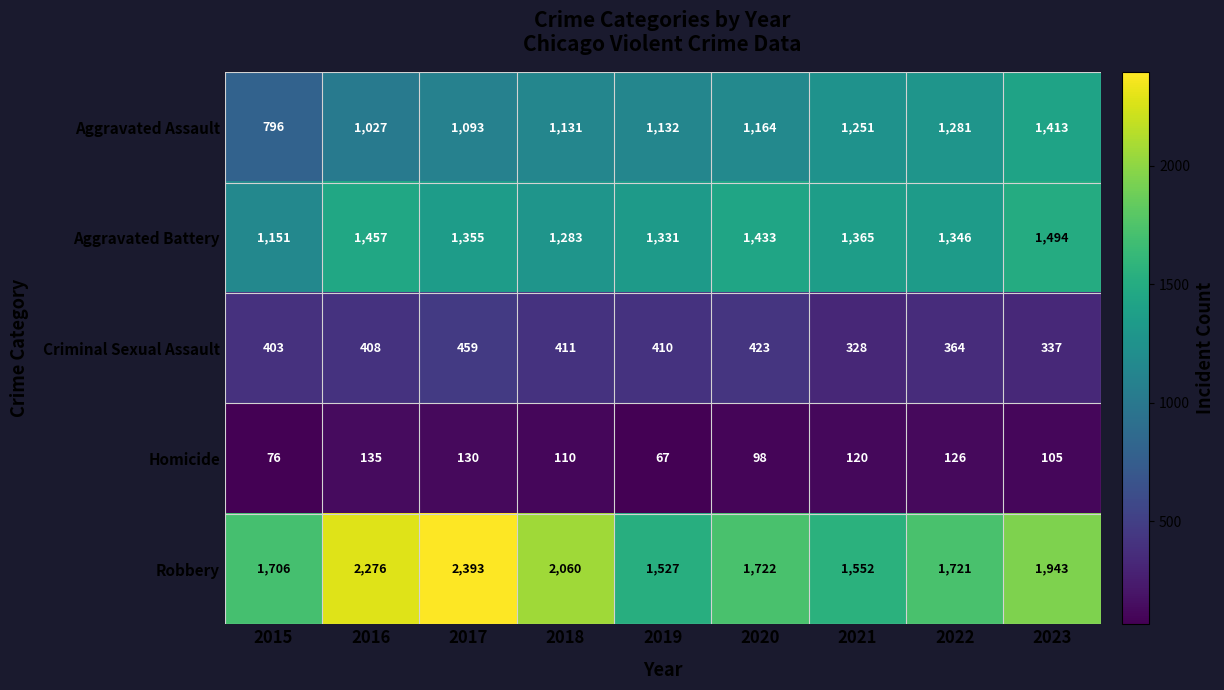

What is the total value across all series at 2017?

5430